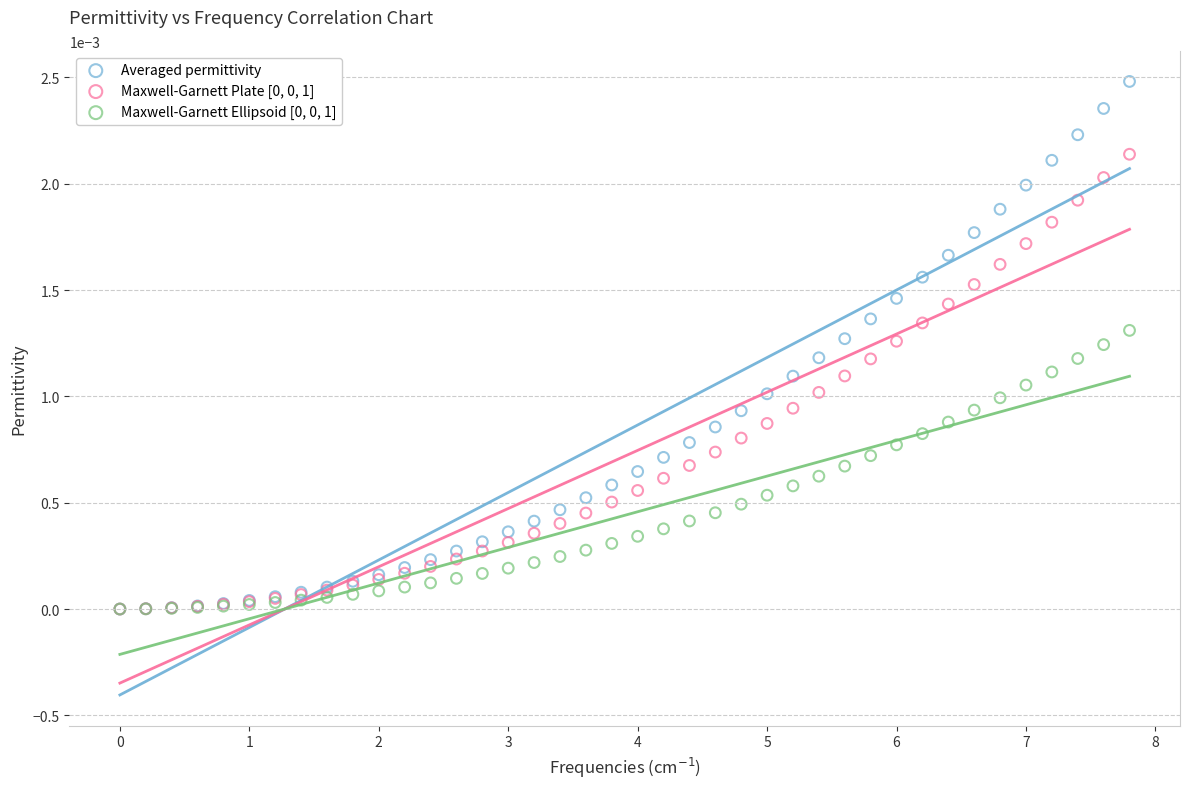

Which series has the largest Y range (max minus min)?

Averaged permittivity